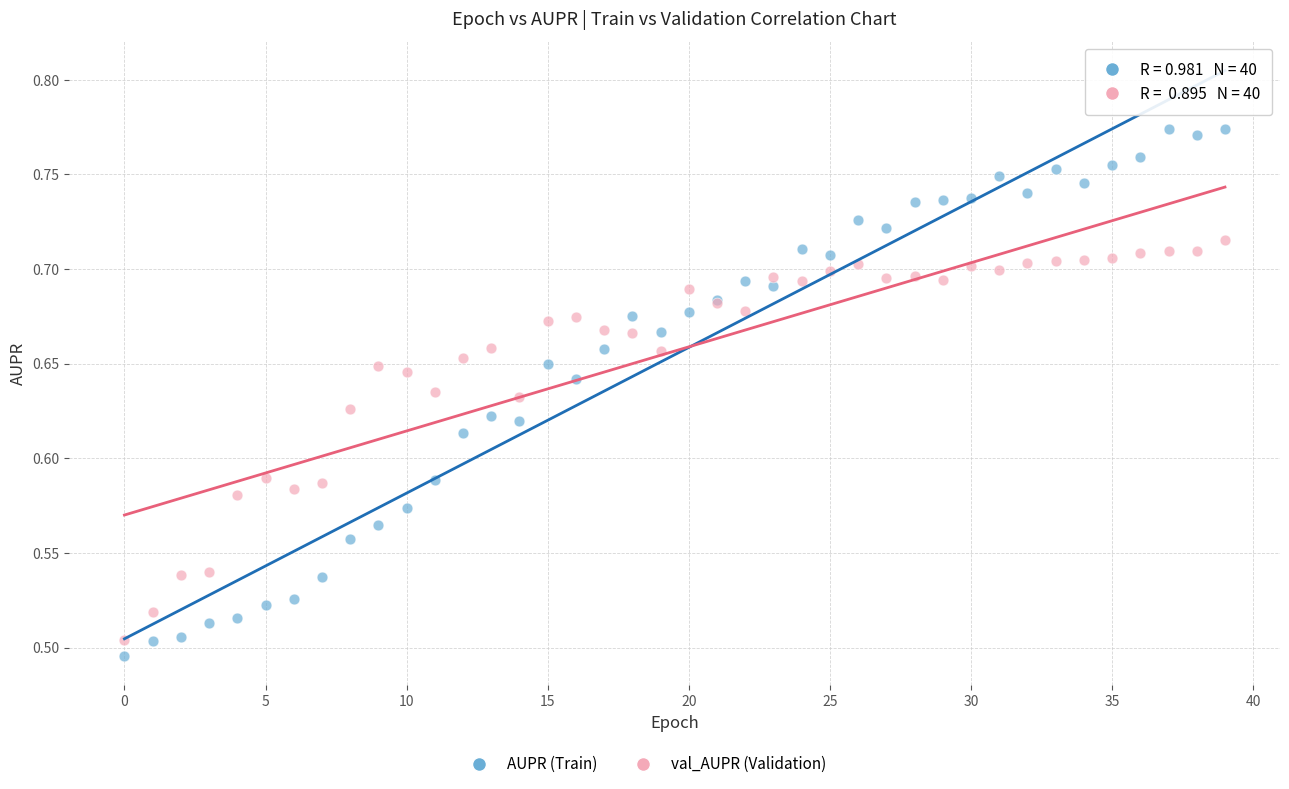

Which series contains the highest Y value?

AUPR (Train)